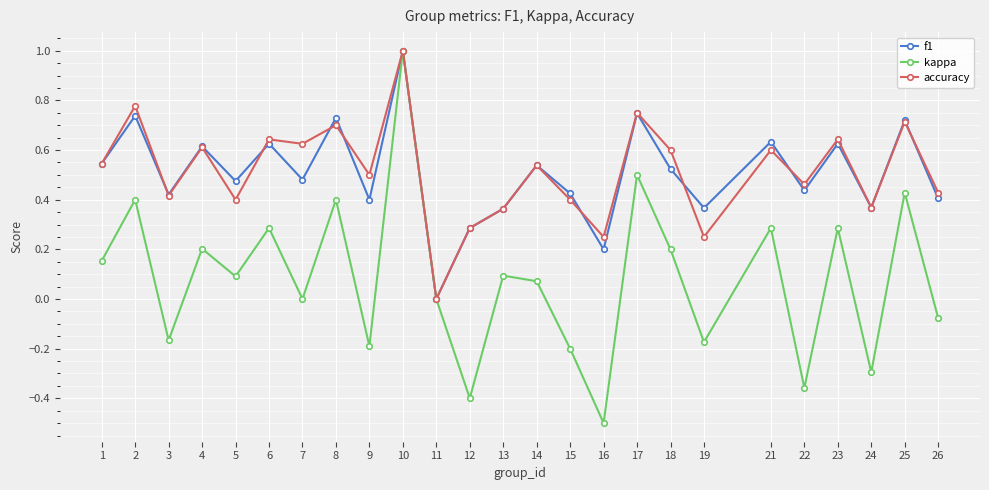

The value of accuracy at 5 is 0.4. True or false?

True